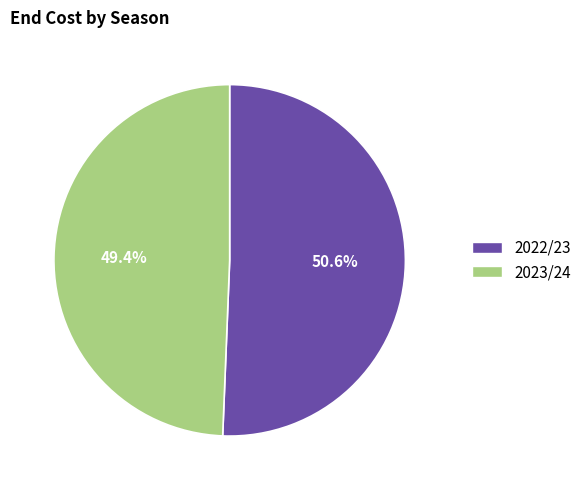

Which category has the smallest portion of the pie?

2023/24